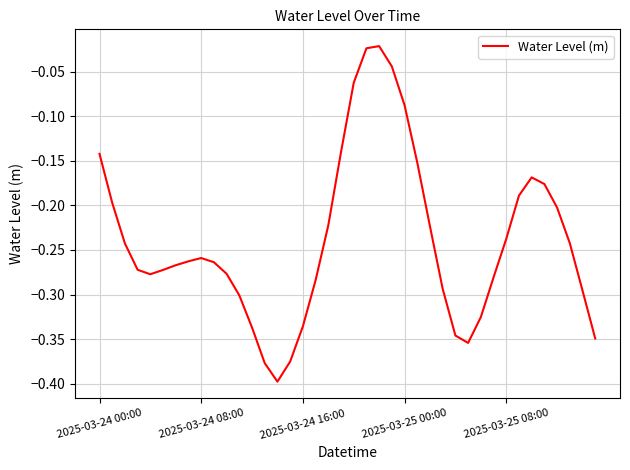

What is the label of the 29th point from the right?

11